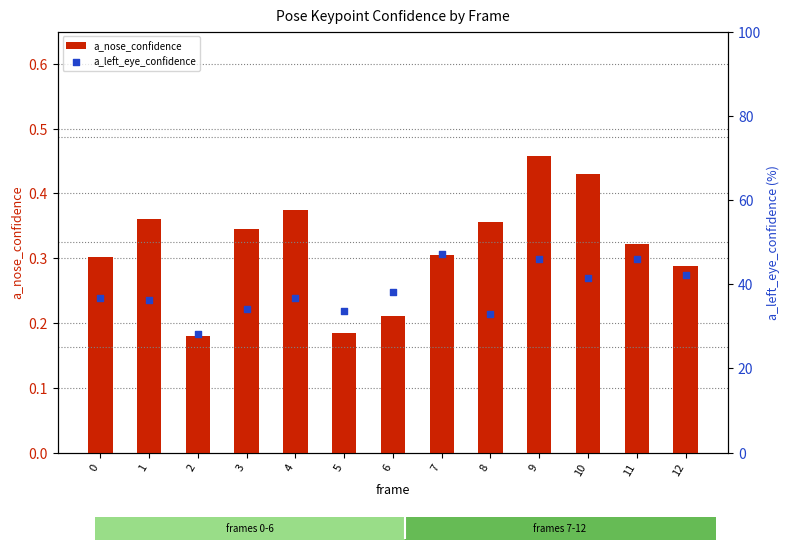

Which series reaches the minimum Y coordinate?

a_nose_confidence